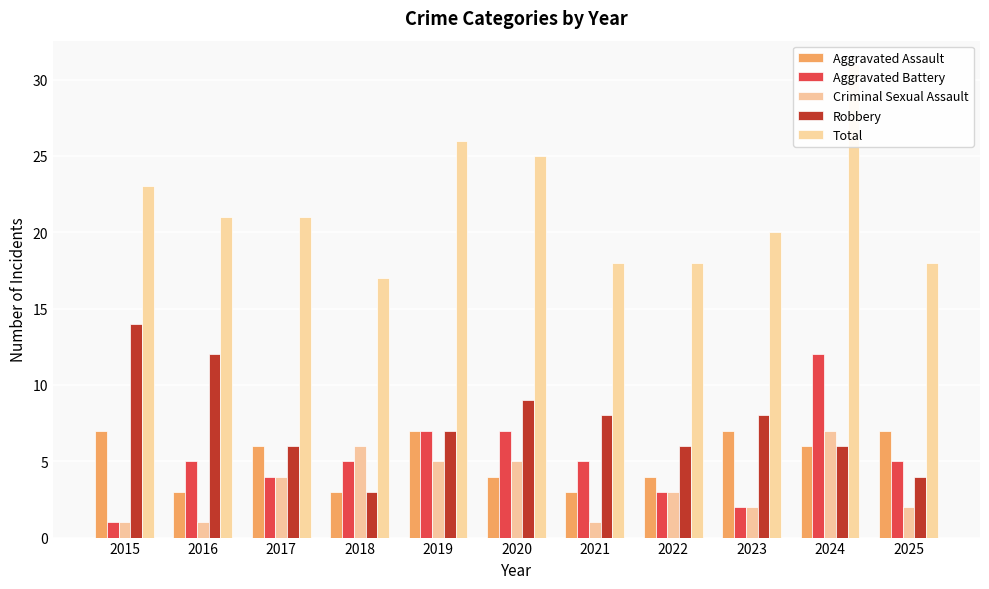

True or false: Criminal Sexual Assault has a value of 2 at 2023.

True